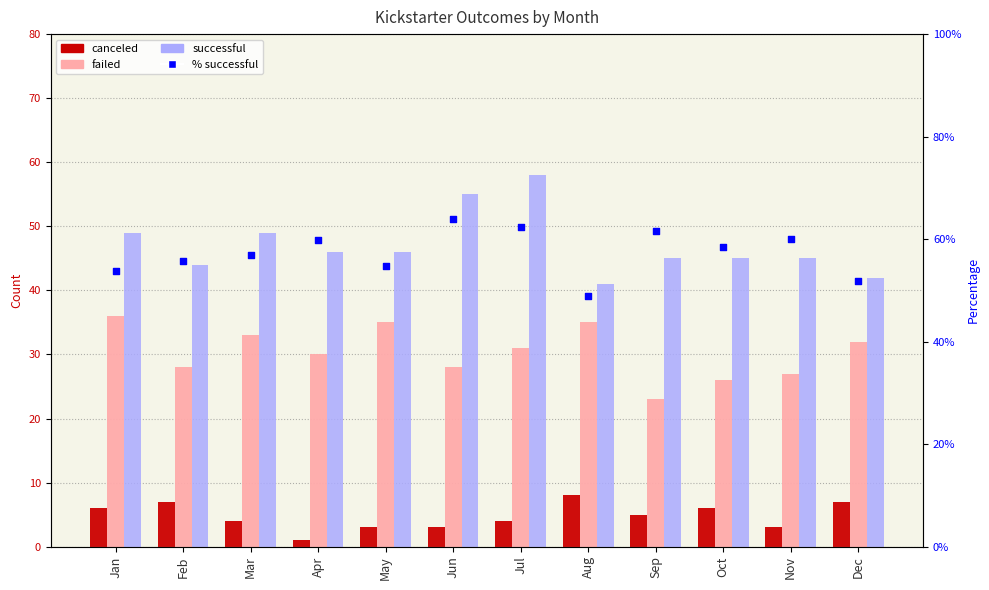

What are all the series names shown in the legend?

canceled, failed, successful, % successful